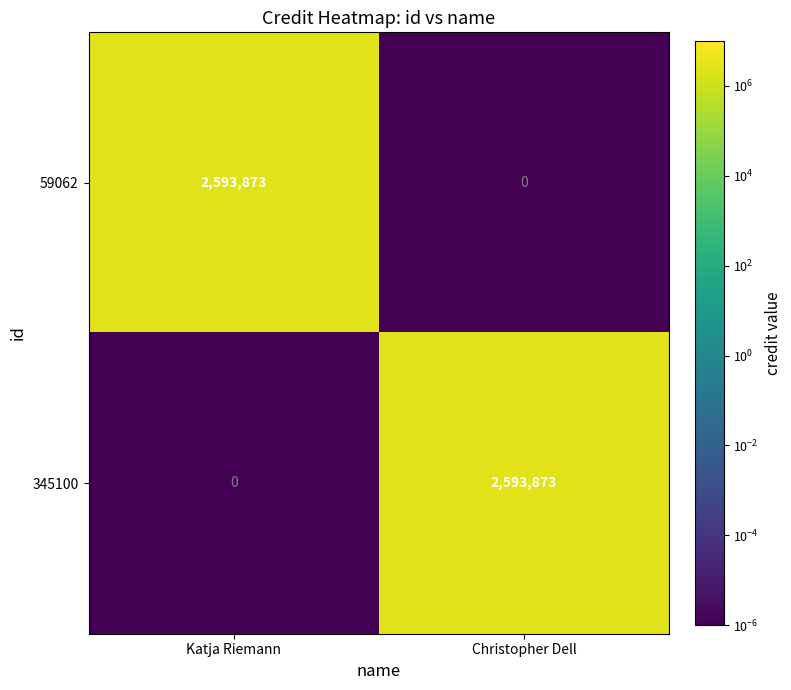

What is the highest value of the 59062 series?

2593873